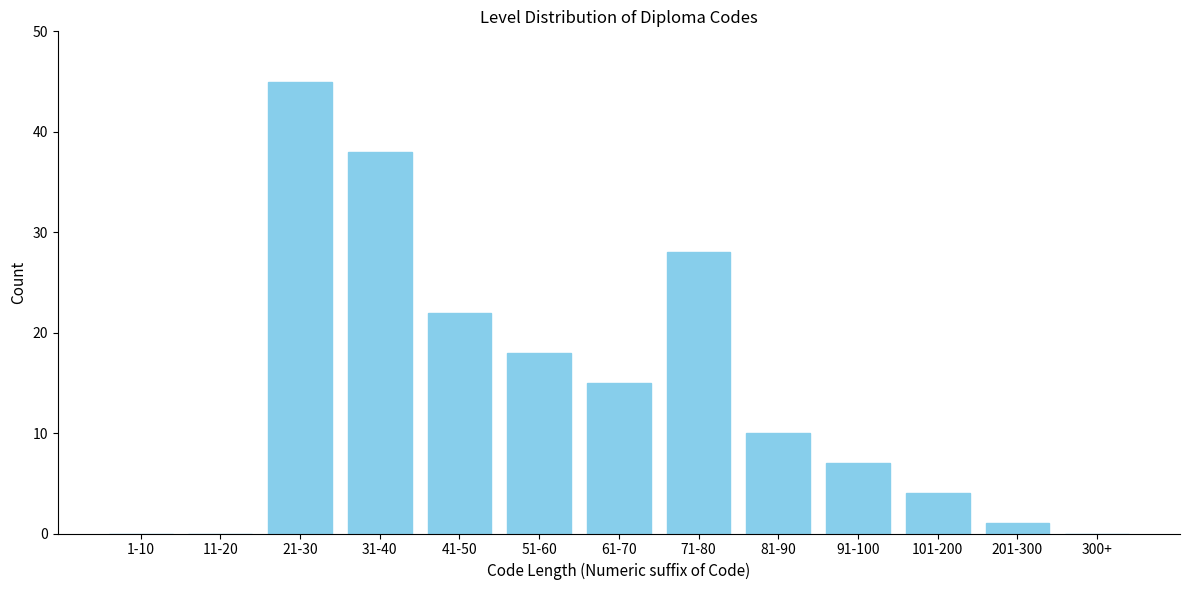

Reading left to right, transcribe all the data shown in this chart.

1-10=0	11-20=0	21-30=45	31-40=38	41-50=22	51-60=18	61-70=15	71-80=28	81-90=10	91-100=7	101-200=4	201-300=1	300+=0